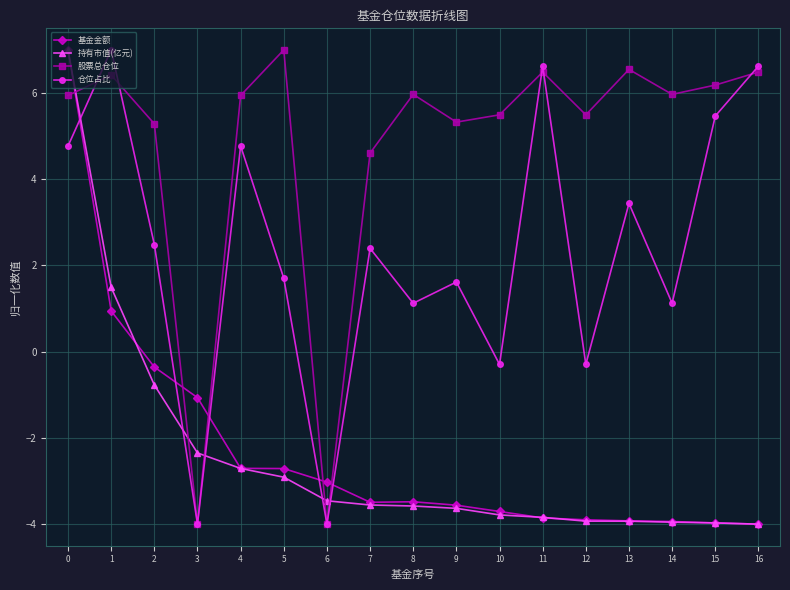

What is the difference between the highest and lowest values at 16?

10.6